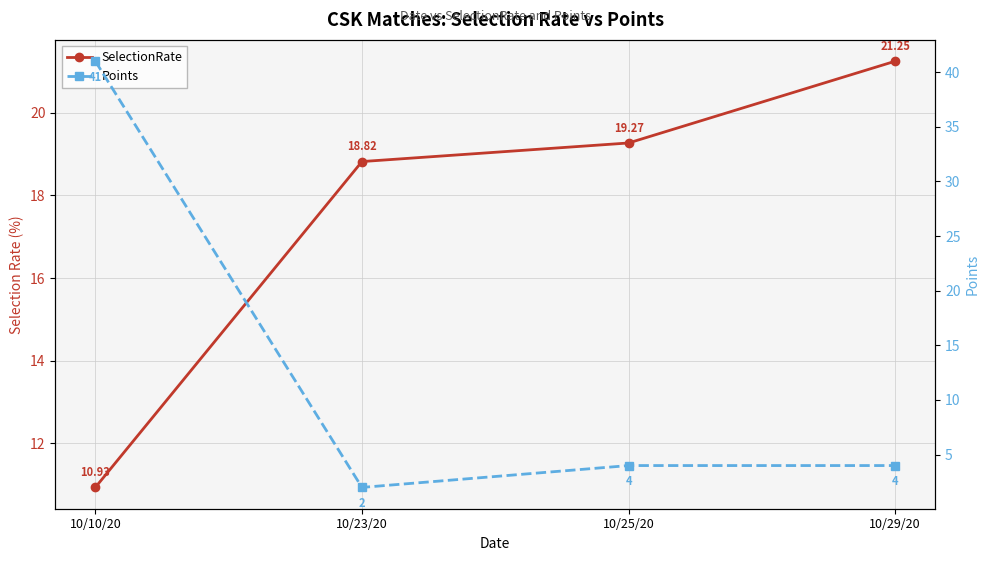

True or false: Points has more than 1 interior local peaks.

False